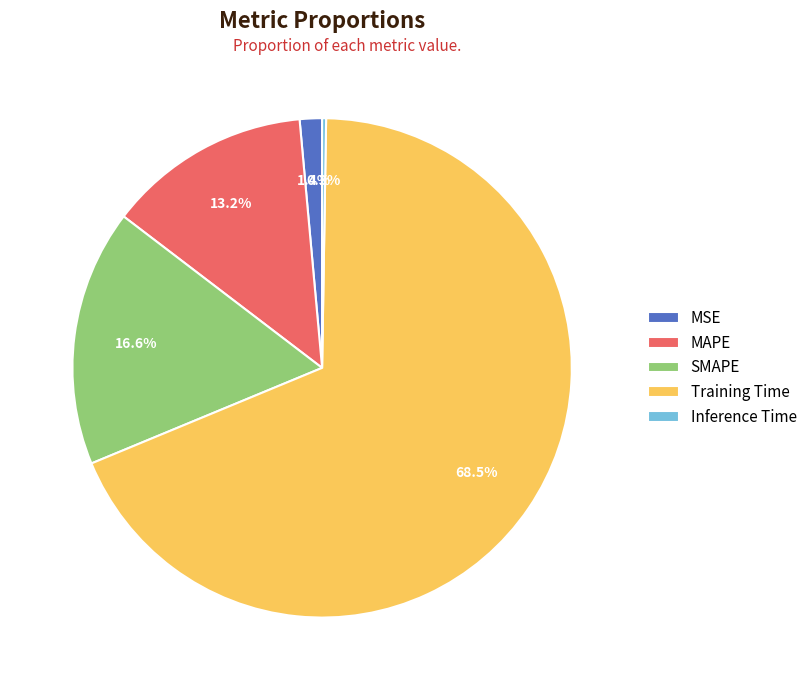

The SMAPE slice represents 8% of the pie. True or false?

False